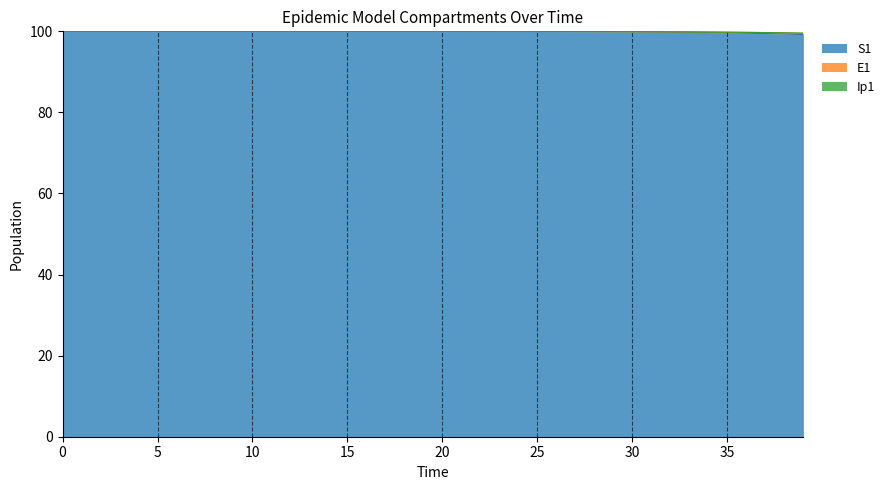

What is the highest value of the S1 series?

100.0